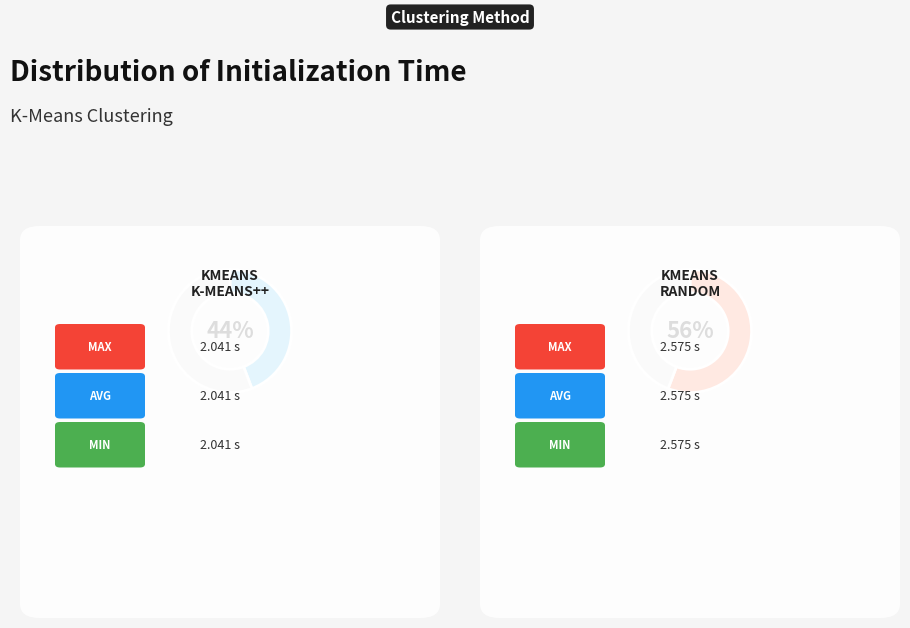

Do kmeans_k-means++ and kmeans_random together represent more than half of the pie?

Yes